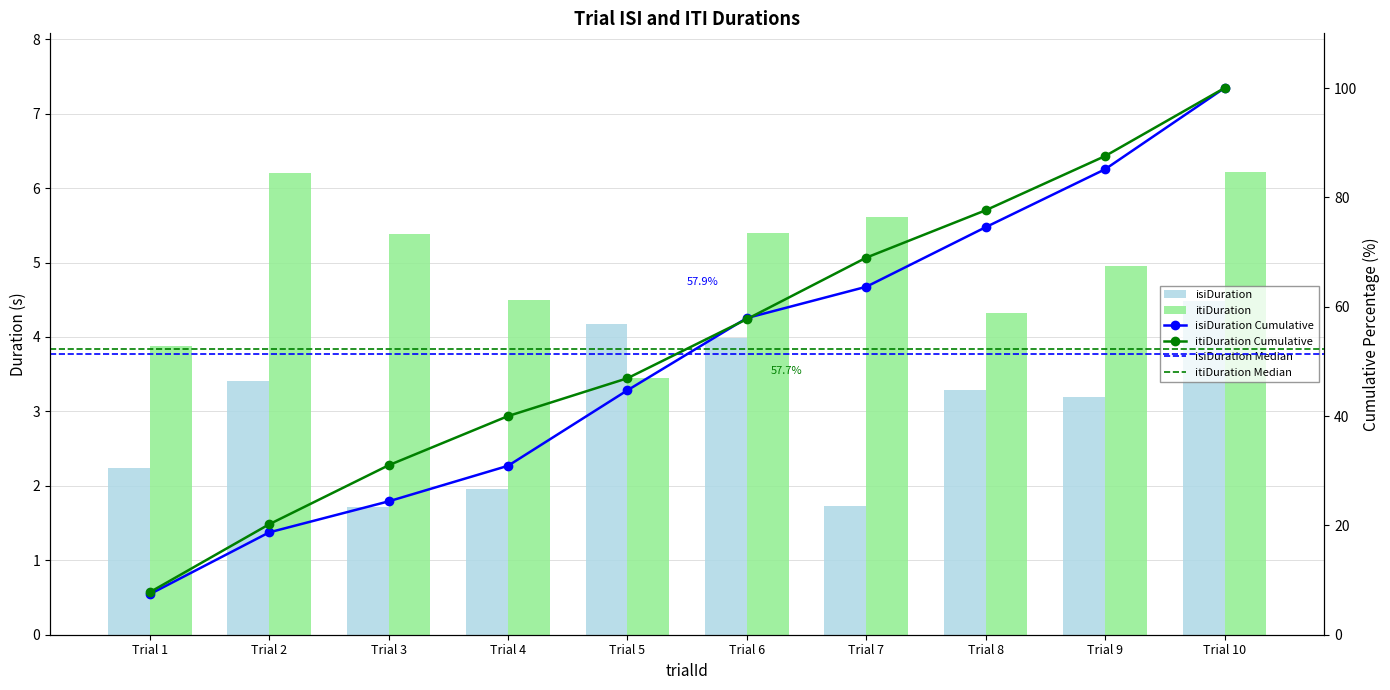

List the series in order of their peak value, lowest first.

isiDuration, itiDuration